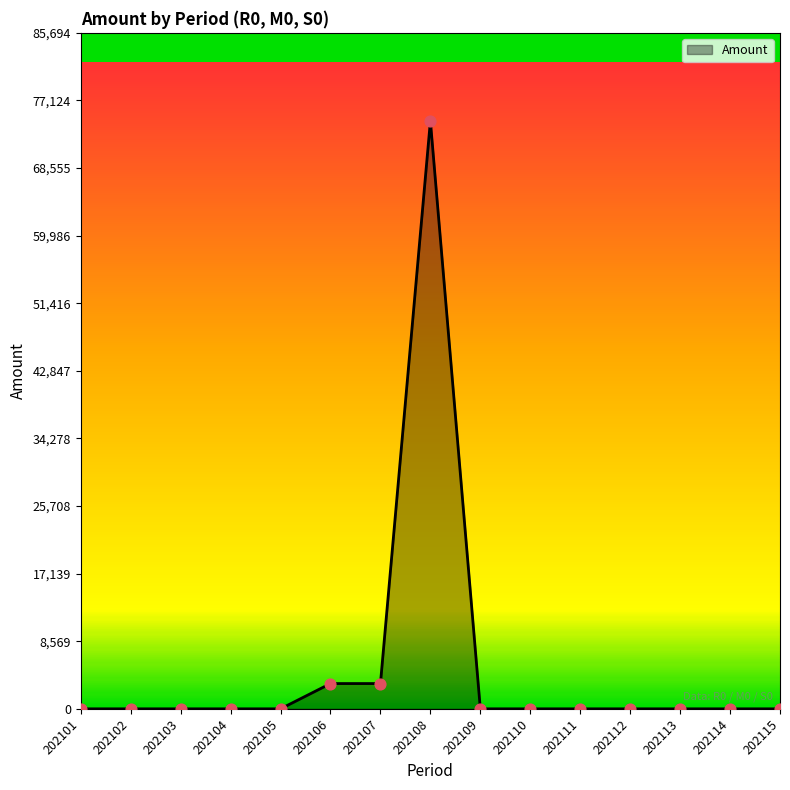

What is the change in value from 202105 to 202107?

+3203.8